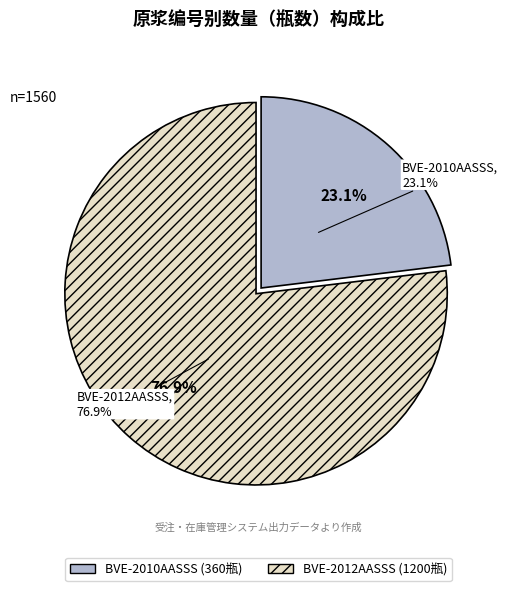

How many segments does this pie chart have?

2